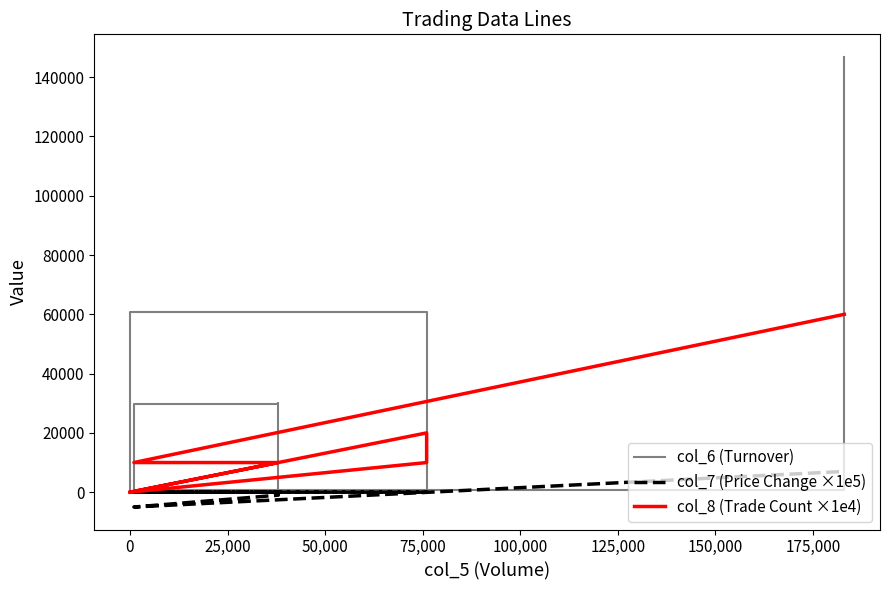

What is the label of the 9th point from the left?

175,000